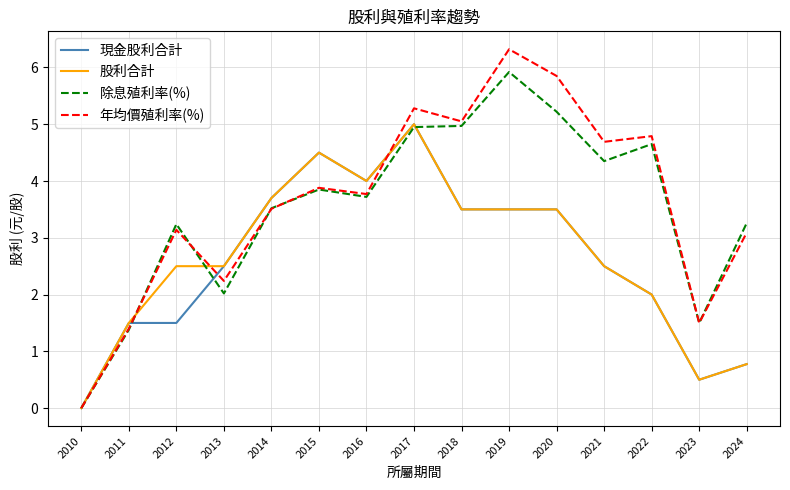

Which series changed the most between 2012 and 2024?

股利合計